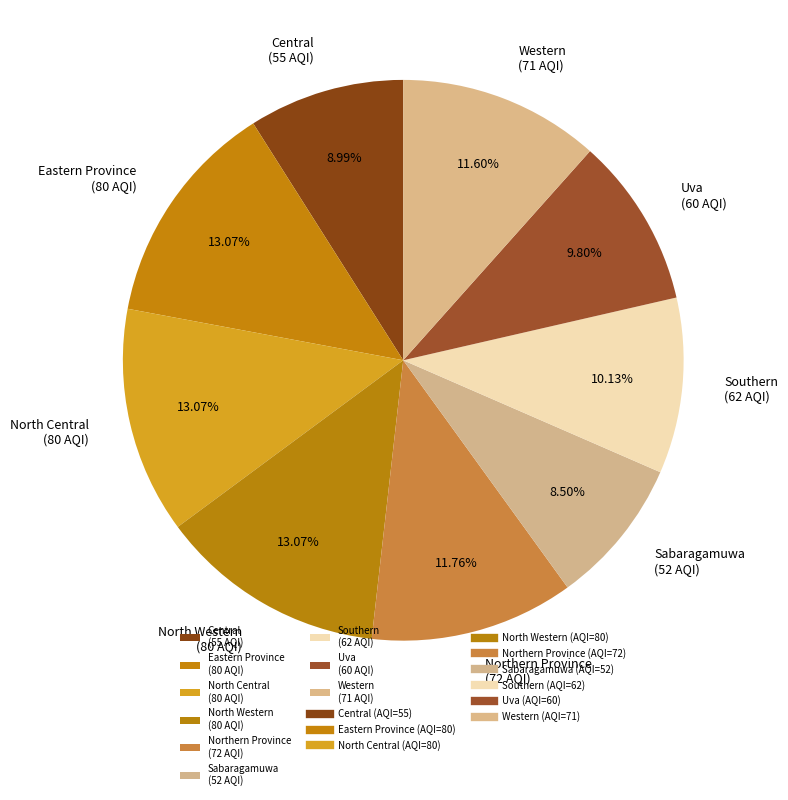

How much of the chart is everything except Uva?

90.2%